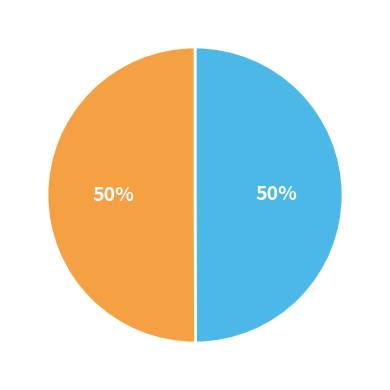

To the nearest percent, what is the average slice percentage?

50%